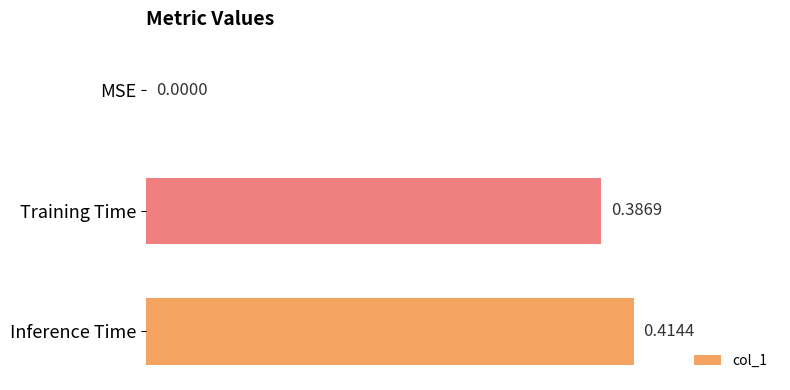

What is the change in value from MSE to Training Time?

+0.4